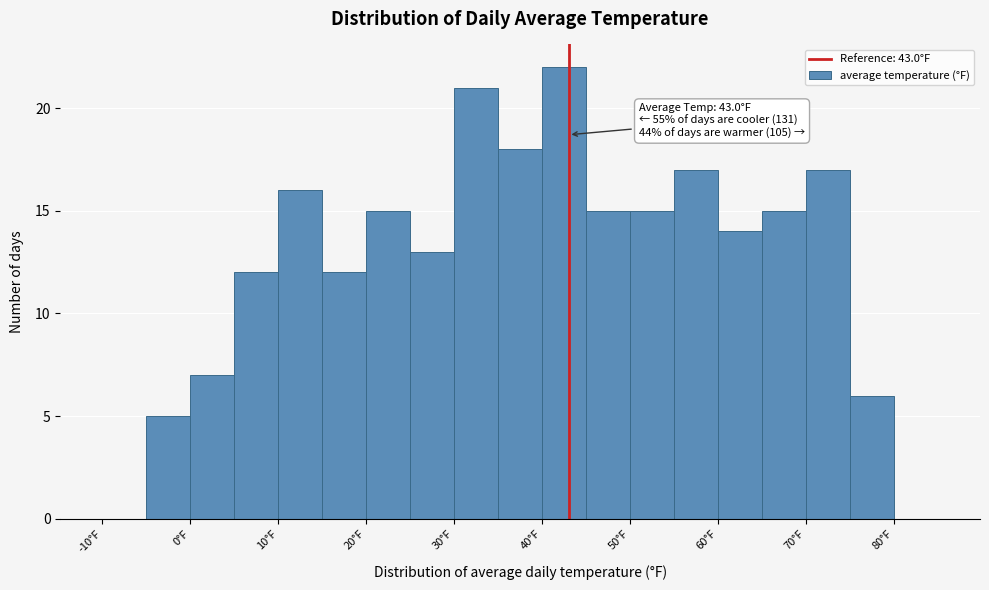

Which range on the x-axis has the tallest bar?

40 to 45